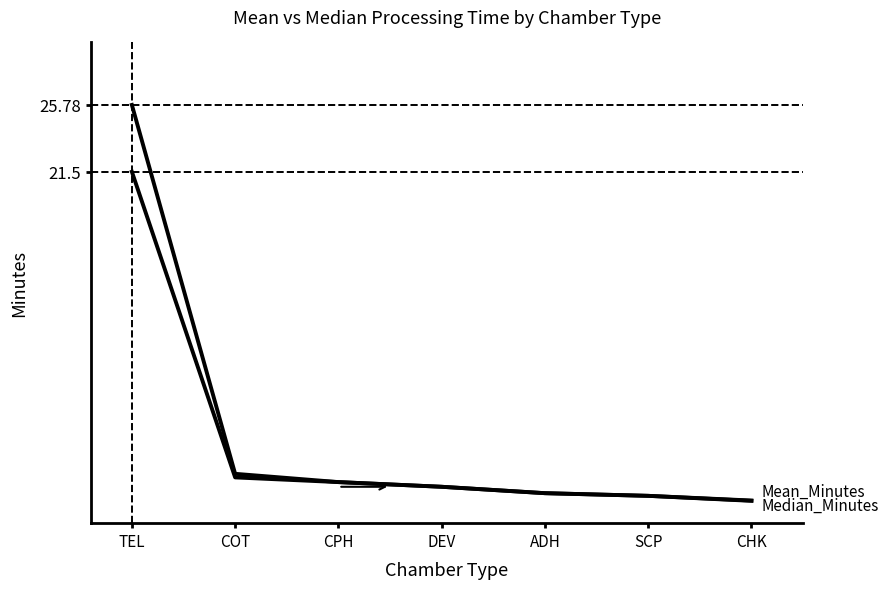

What is the maximum value shown in the chart?

25.8